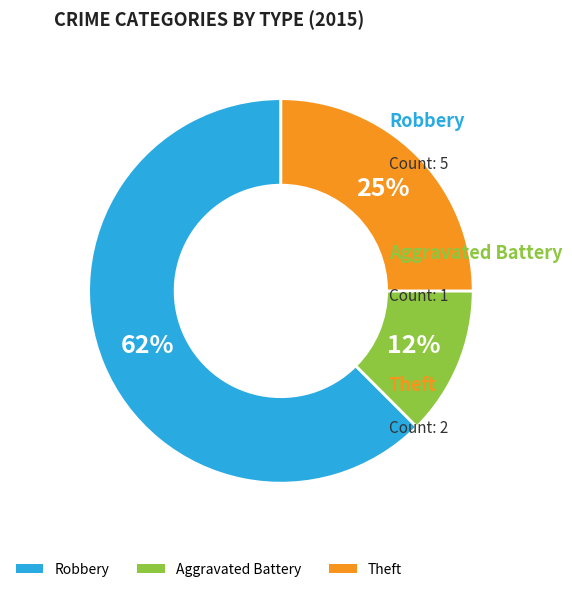

Rank the categories by value from highest to lowest.

Robbery, Theft, Aggravated Battery